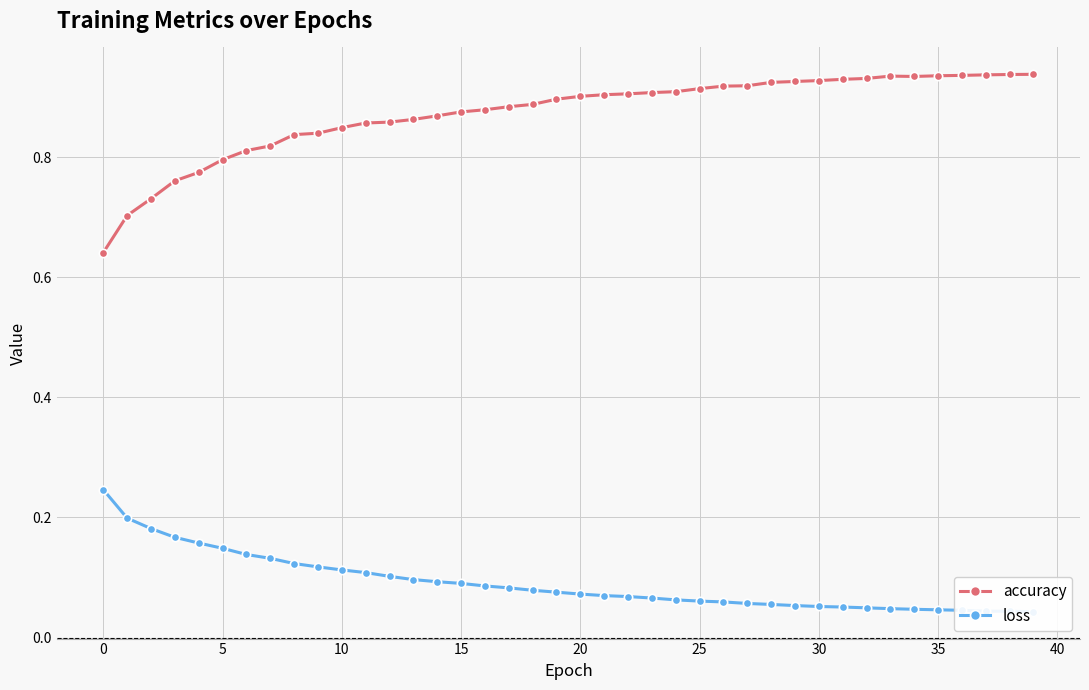

Reading left to right, transcribe all the data shown in this chart.

accuracy: 0.6	0.7	0.7	0.8	0.8	0.8	0.8	0.8	0.8	0.8	0.8	0.9	0.9	0.9	0.9	0.9	0.9	0.9	0.9	0.9	0.9	0.9	0.9	0.9	0.9	0.9	0.9	0.9	0.9	0.9	0.9	0.9	0.9	0.9	0.9	0.9	0.9	0.9	0.9	0.9
loss: 0.2	0.2	0.2	0.2	0.2	0.1	0.1	0.1	0.1	0.1	0.1	0.1	0.1	0.1	0.1	0.1	0.1	0.1	0.1	0.1	0.1	0.1	0.1	0.1	0.1	0.1	0.1	0.1	0.1	0.1	0.1	0.1	0.0	0.0	0.0	0.0	0.0	0.0	0.0	0.0